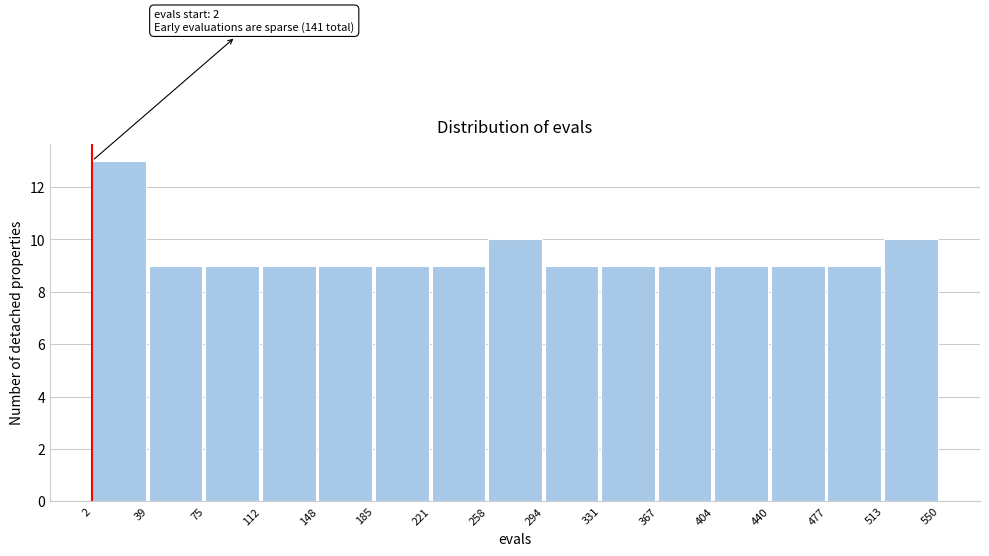

Which range on the x-axis has the tallest bar?

2 to 39